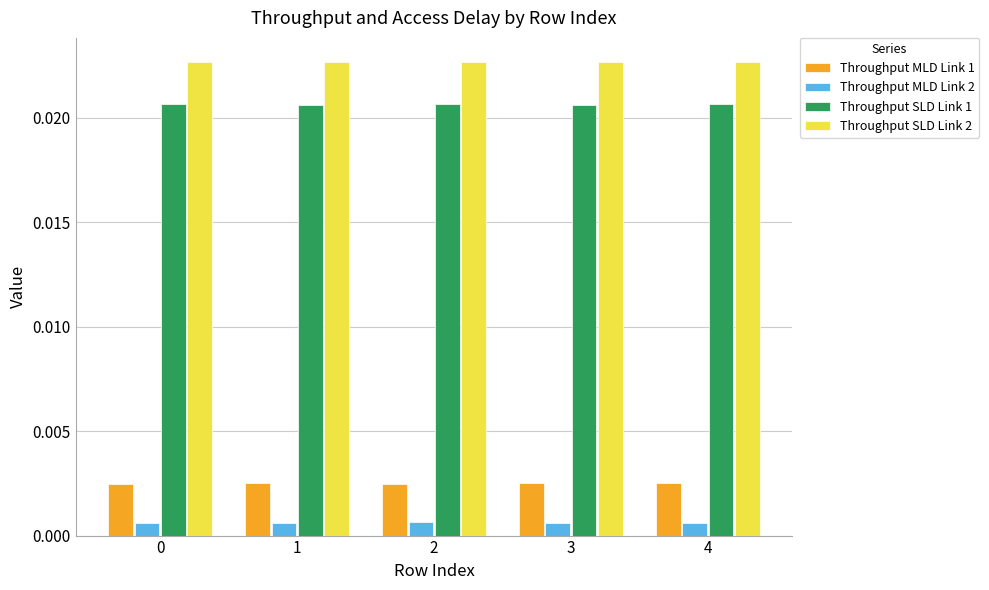

At 0, list the series in order from largest to smallest.

Throughput SLD Link 2, Throughput SLD Link 1, Throughput MLD Link 1, Throughput MLD Link 2